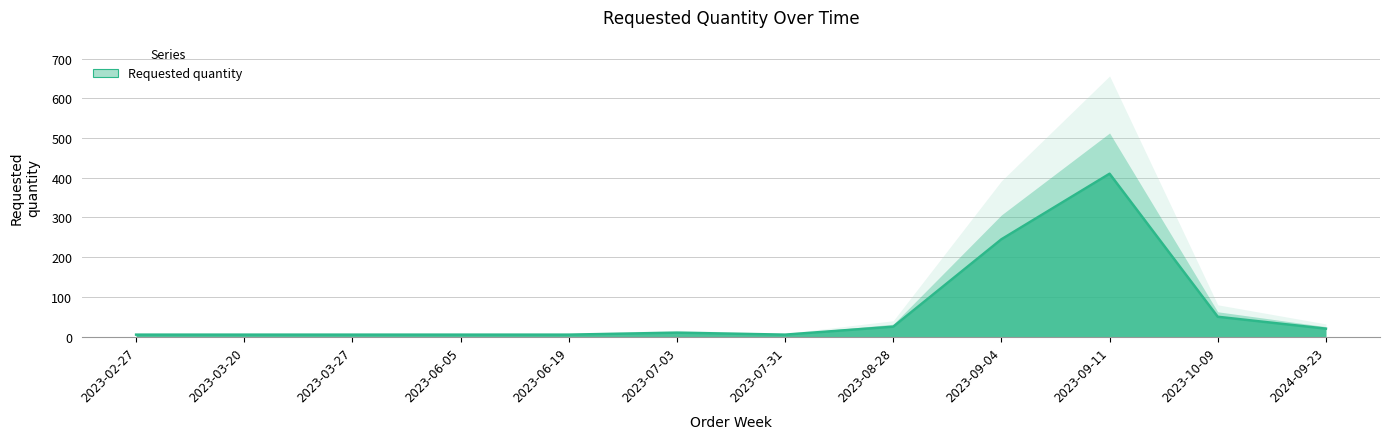

How many values are below 10?

6